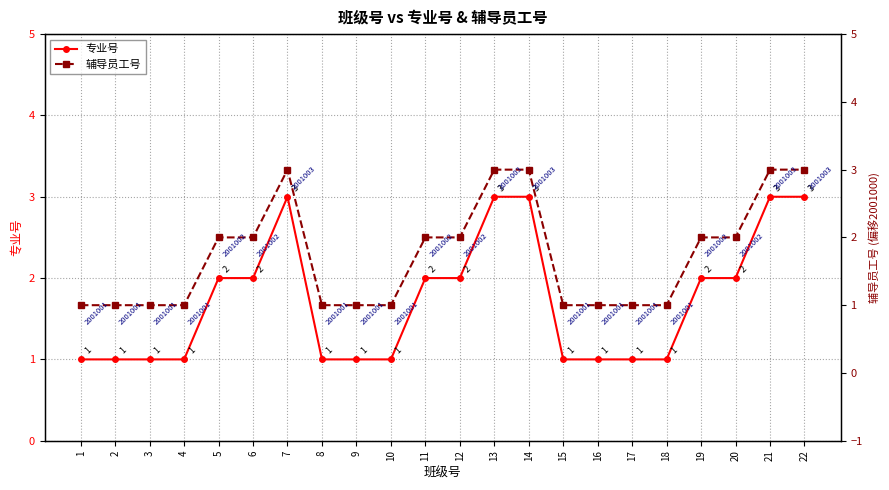

What is the difference between the 辅导员工号 values at 13 and 3?

2